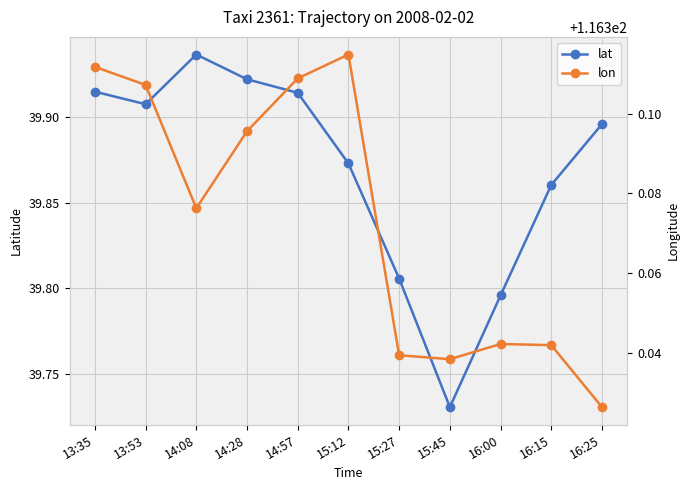

Is it true that lon equals 116.3 at 16:00?

True